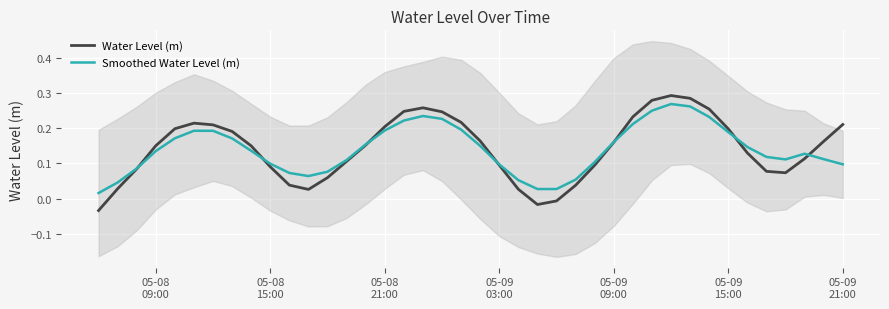

In Water Level (m), how many points are lower than both neighbors (excluding endpoints)?

3